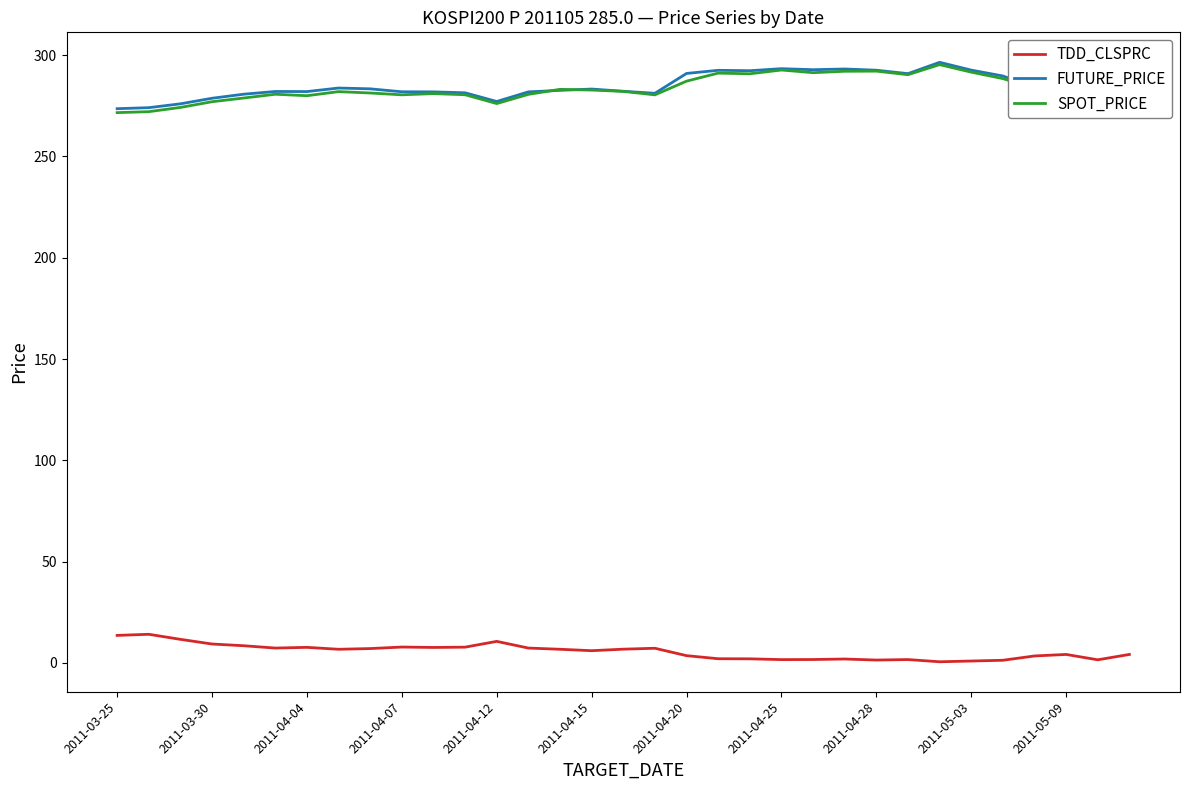

What is the maximum value shown in the chart?

296.5